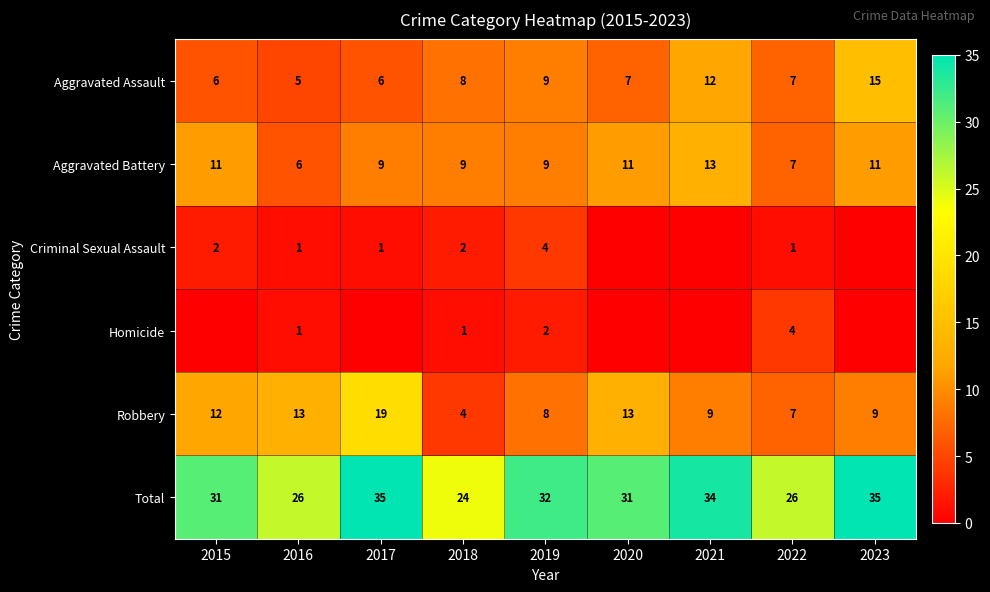

What is the sum of the Aggravated Battery values at 2018 and 2017?

18